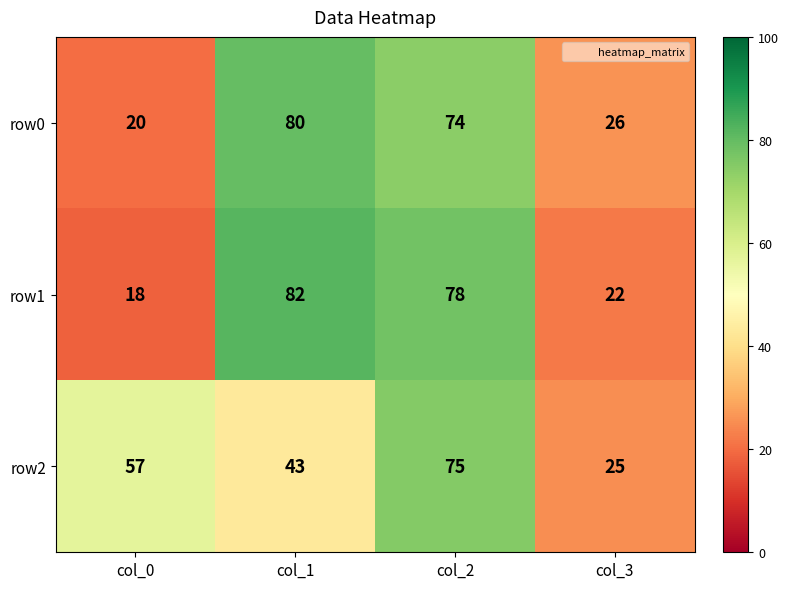

What is the difference between the row1 values at col_0 and col_2?

60